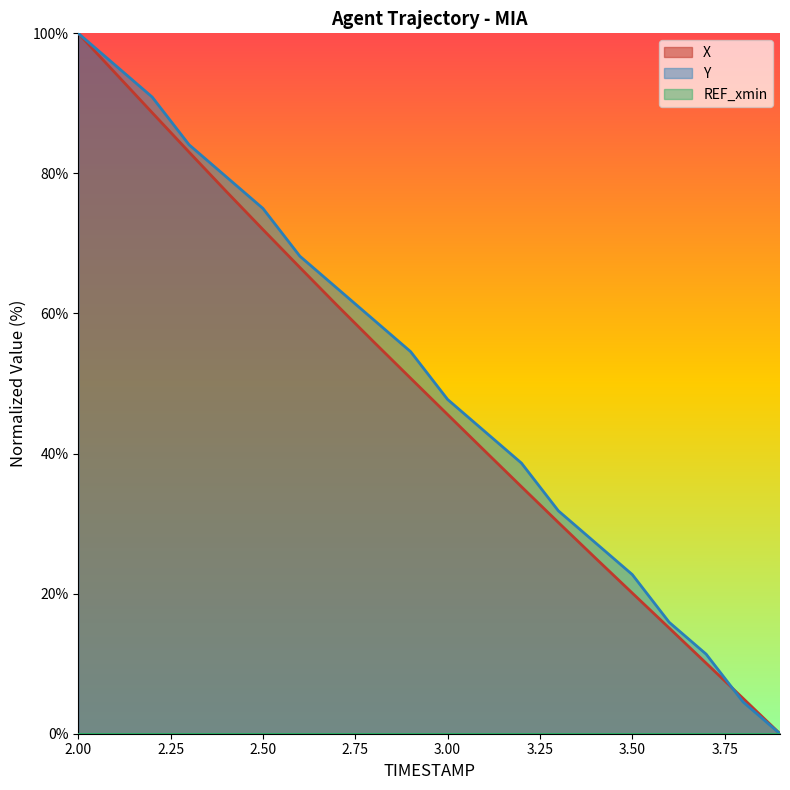

What is the average value of the Y series?

50.7